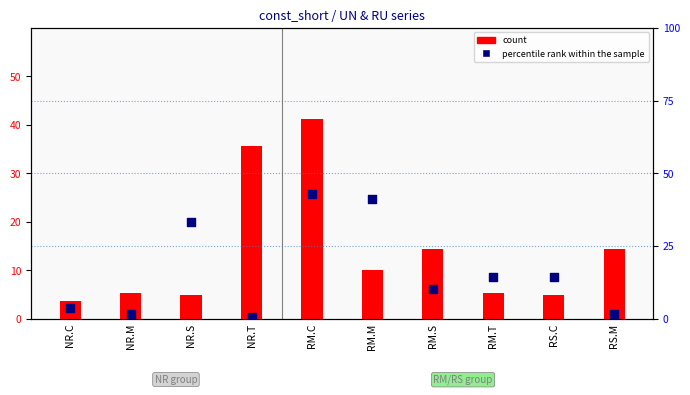

At which category is the sum across all series the highest?

RM.C